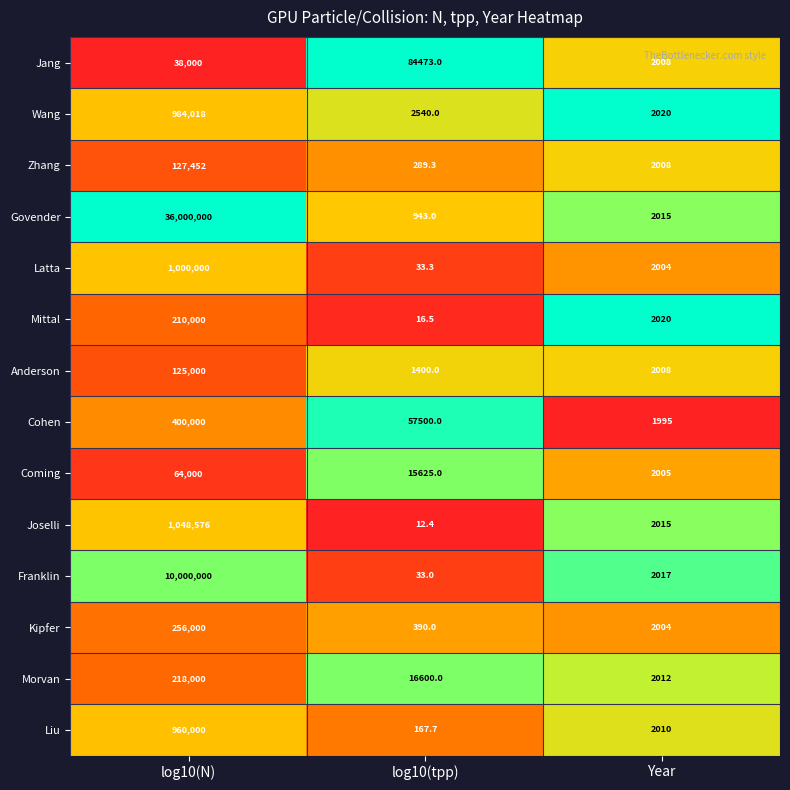

What is the minimum value for Joselli?

12.4